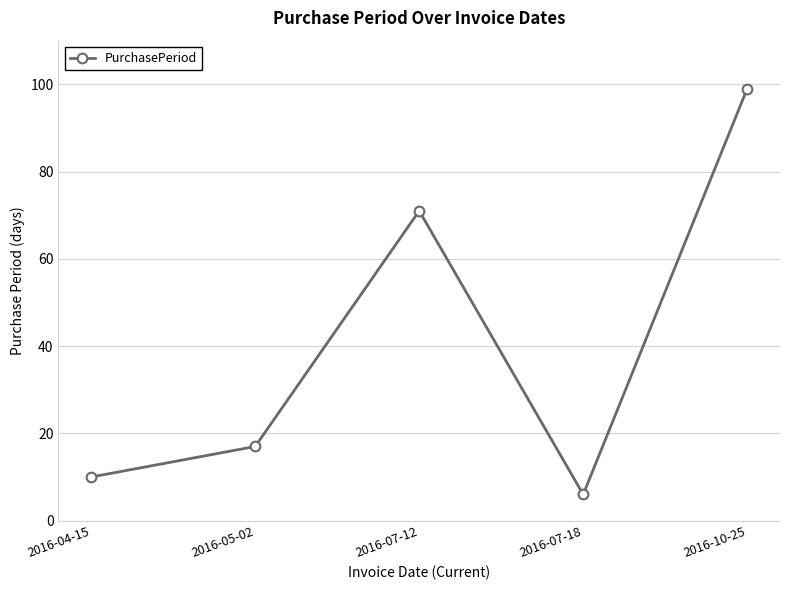

How many data points does each series have?

5